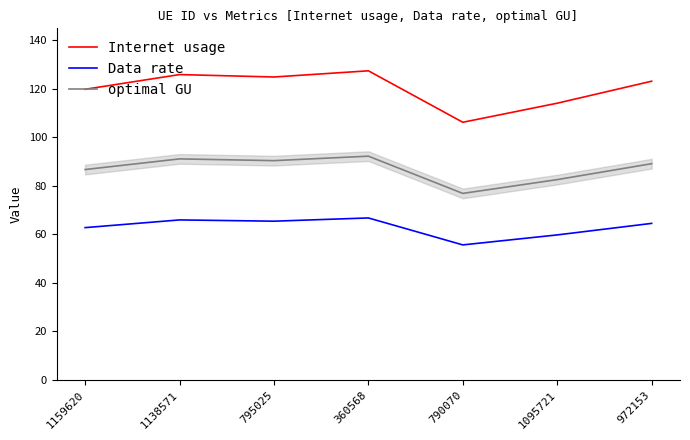

At how many categories does at least one series exceed 84?

7